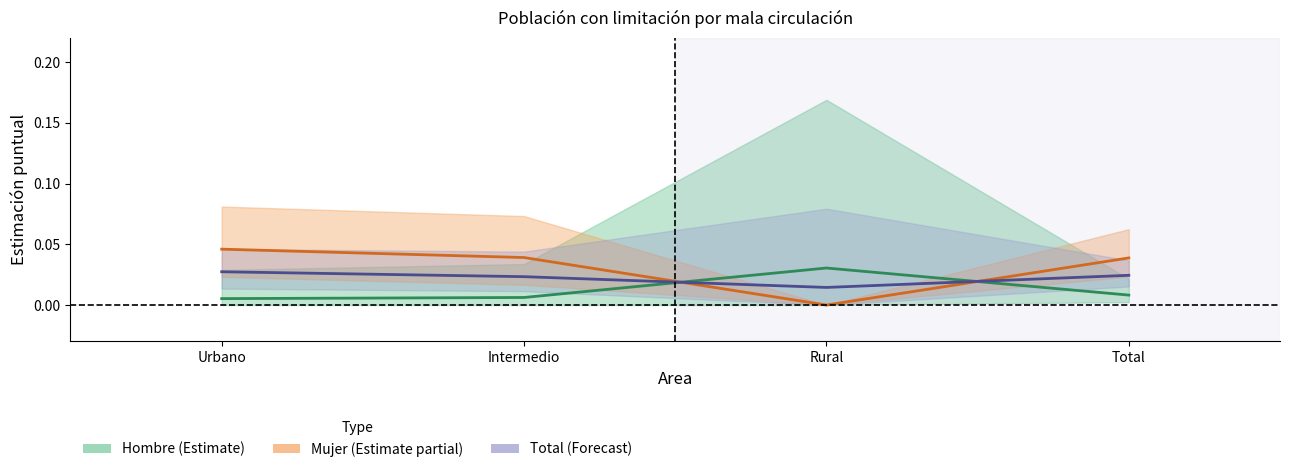

True or false: Total and Hombre cross at least once.

True